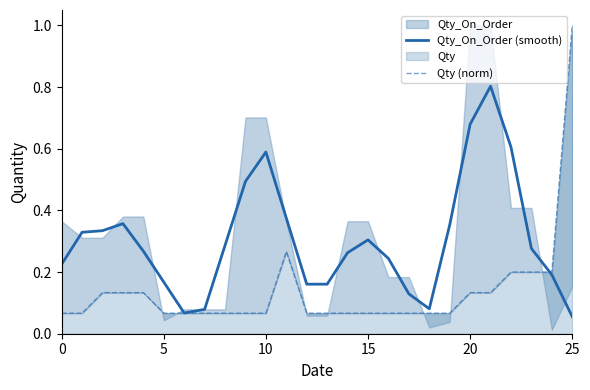

What is the difference between the second highest and second lowest values in the Qty_On_Order (smooth) series?

0.6